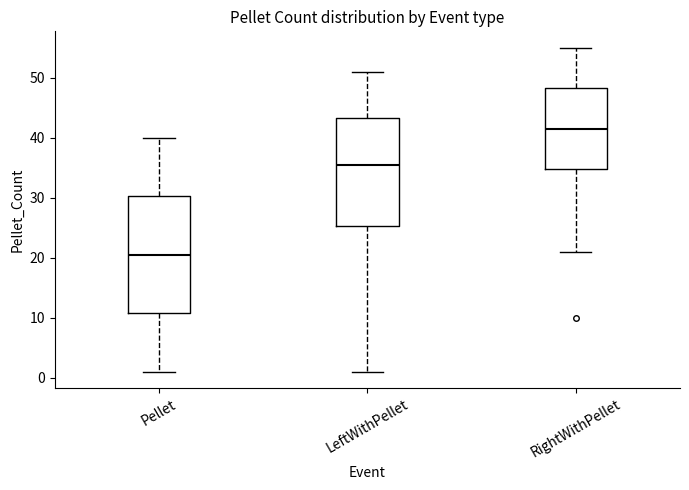

Which box has the highest median line?

RightWithPellet